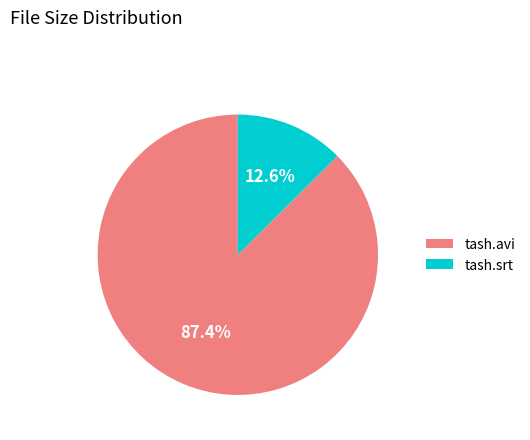

To the nearest percent, what is the difference between the tash.srt and tash.avi slice percentages?

75%